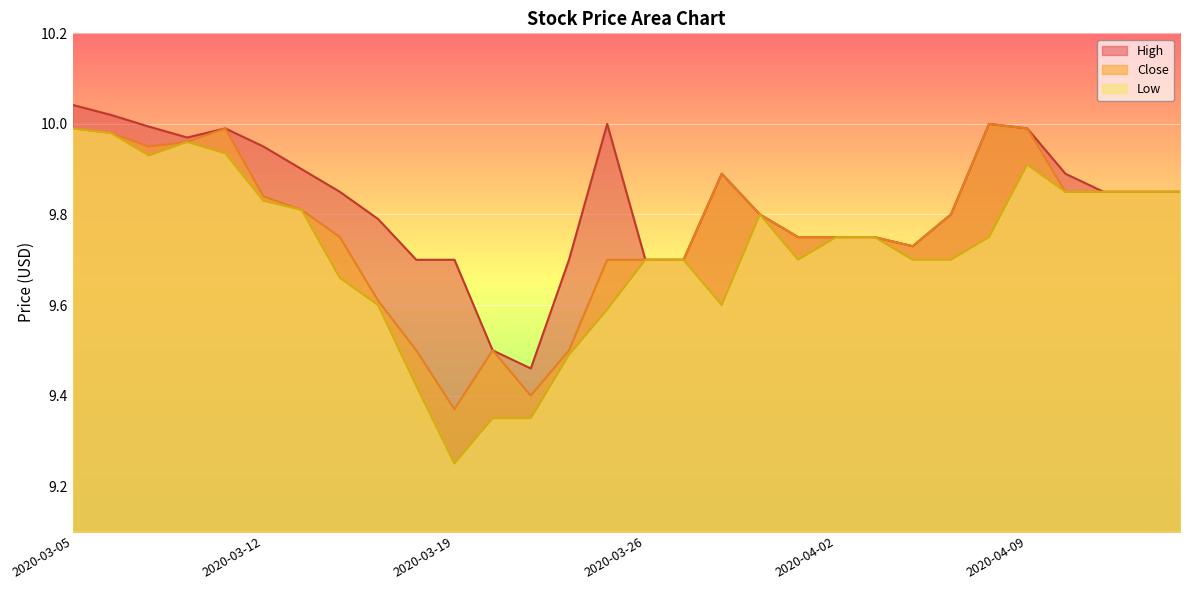

Where is the first local maximum for Close?

2020-03-11